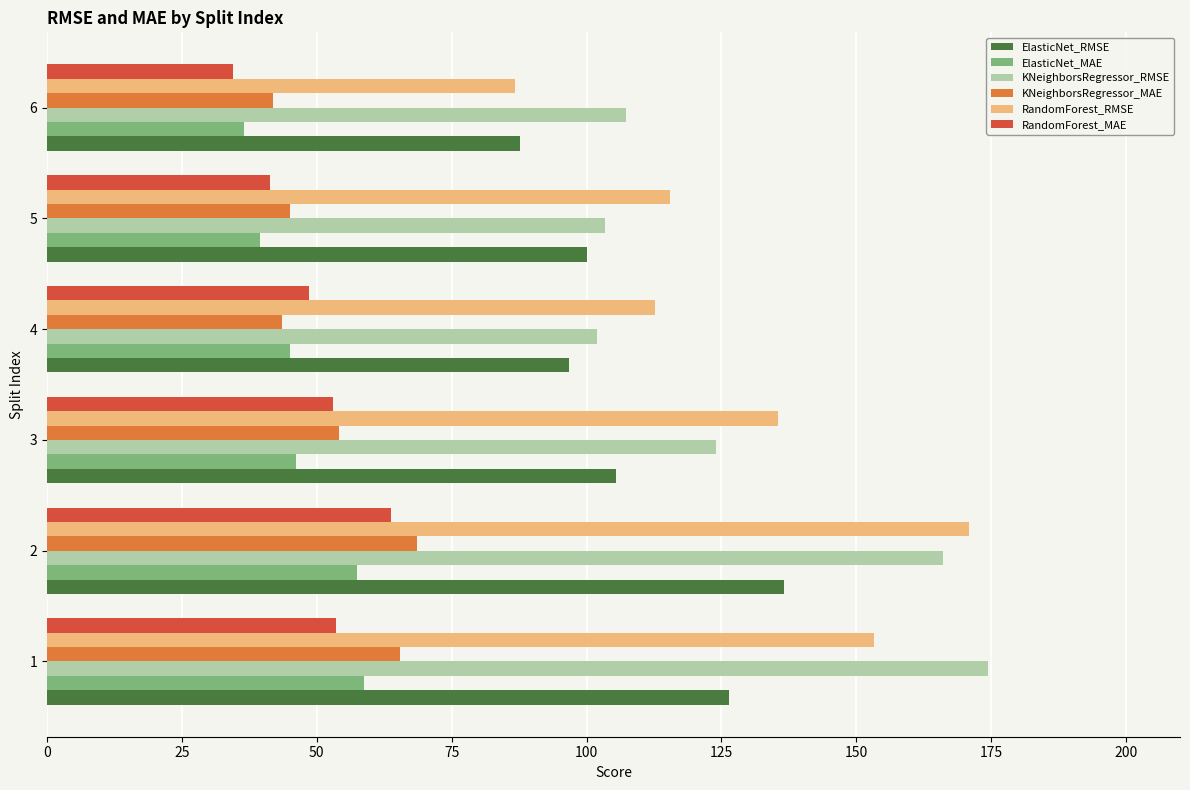

How many categories are shown in the chart?

6